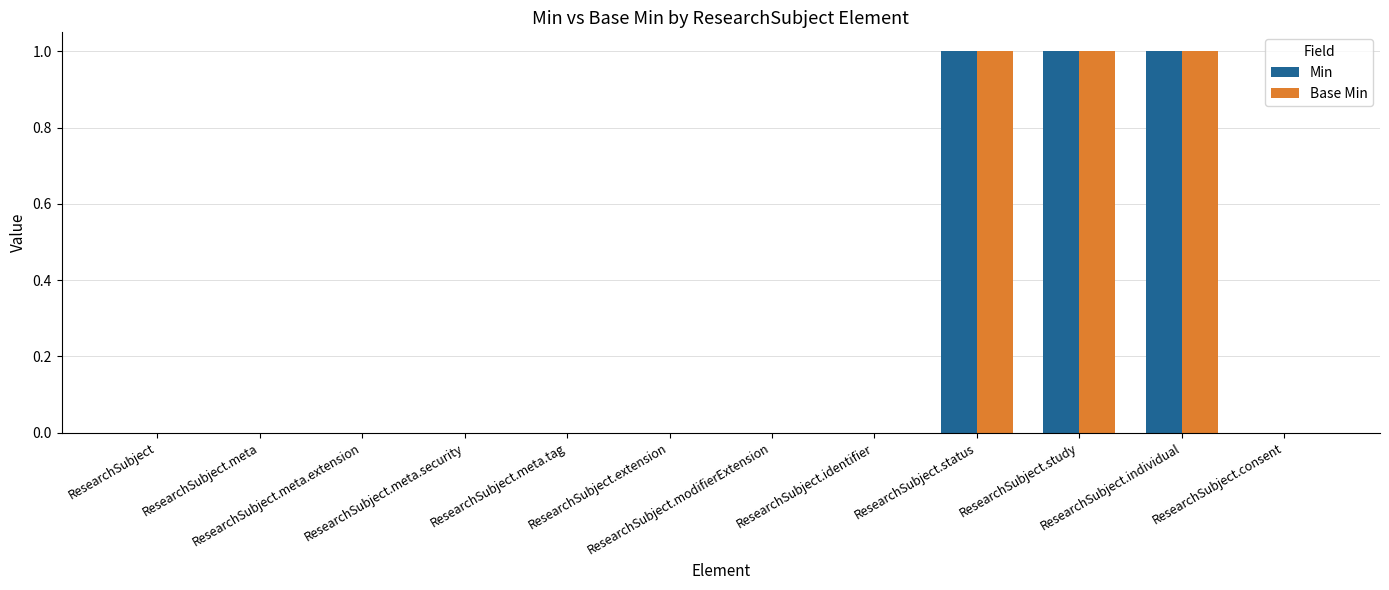

How many data points does each series have?

12